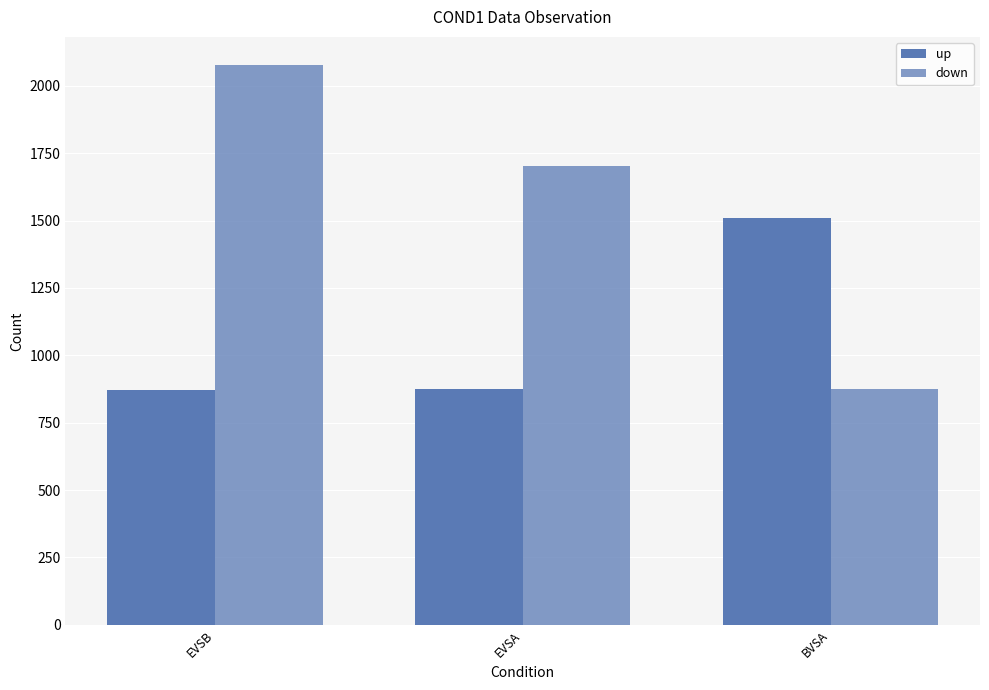

True or false: up has a value of 2467 at BVSA.

False